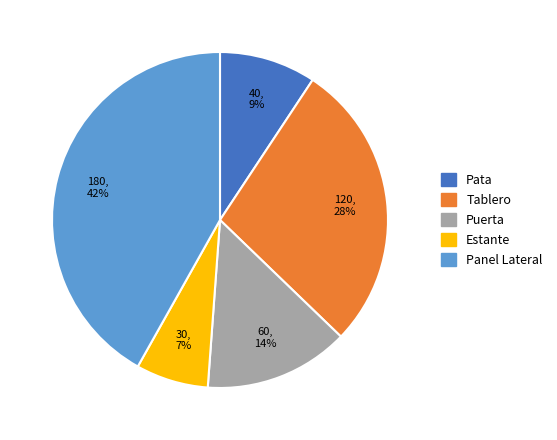

The Panel Lateral slice represents 56% of the pie. True or false?

False